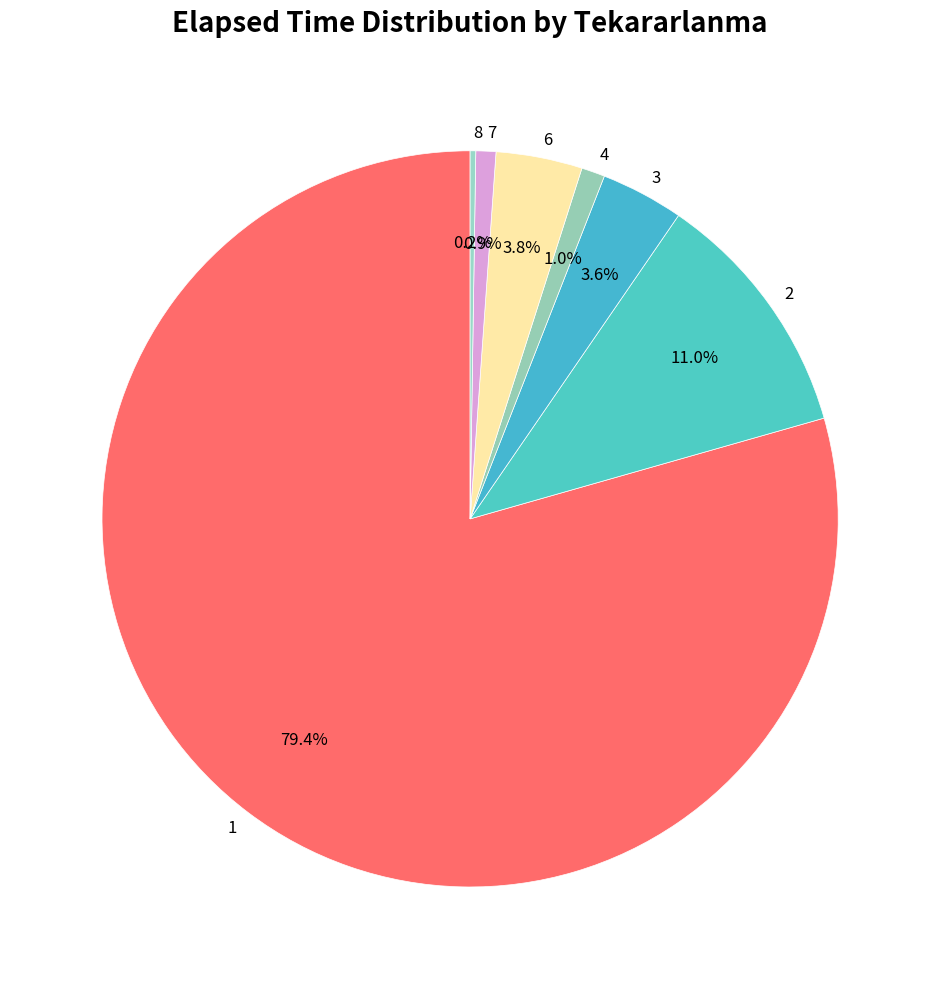

What percentage is NOT represented by 4?

99.0%